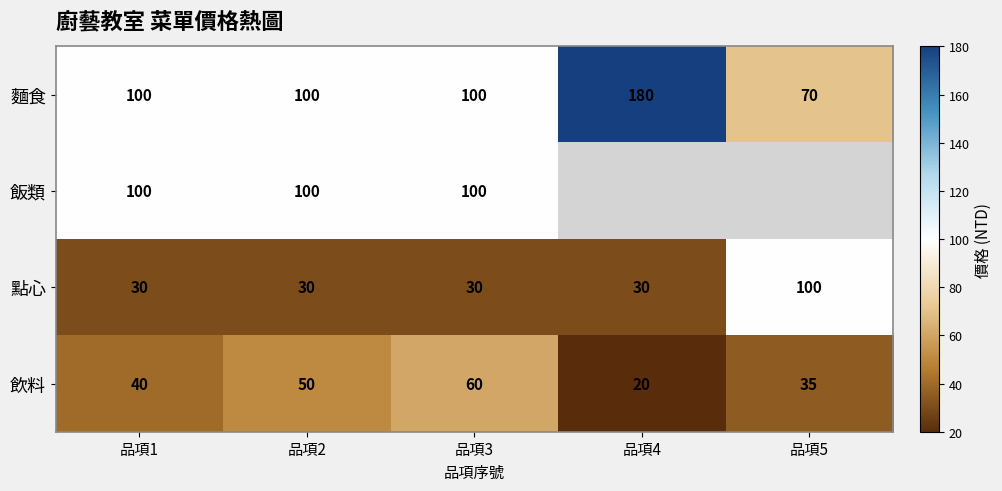

List the labels in order of 飲料 value, smallest first.

品項4, 品項5, 品項1, 品項2, 品項3